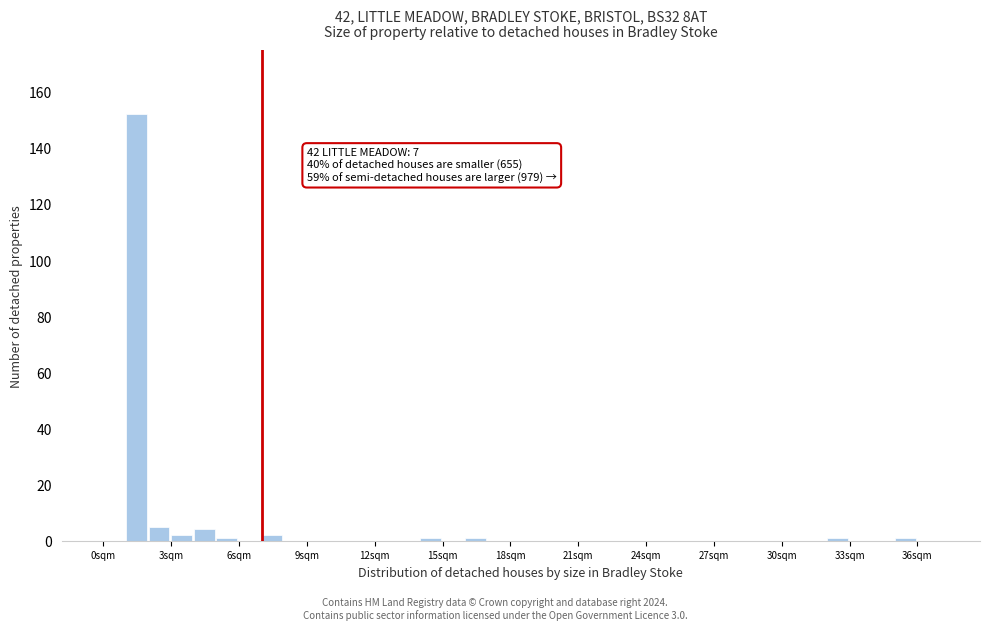

Read against the x-axis, roughly where is the centre of the tallest bar?

1.5